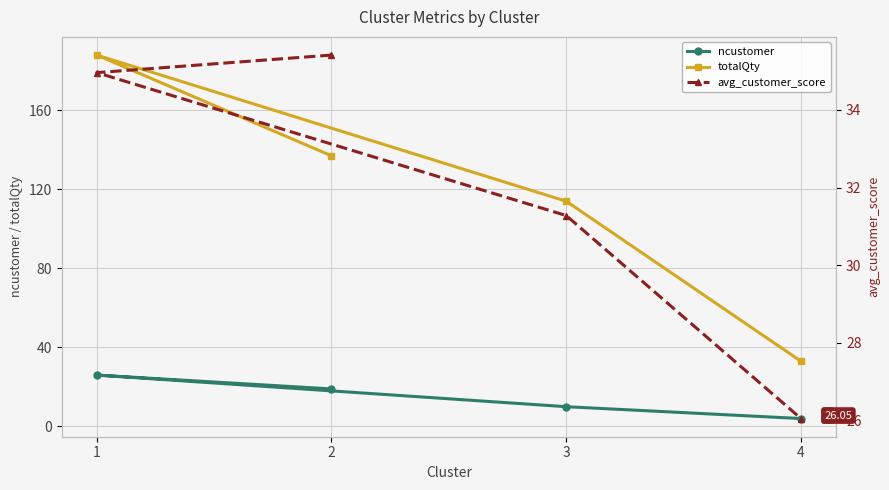

The avg_customer_score series shows 46.6 at 4. True or false?

False